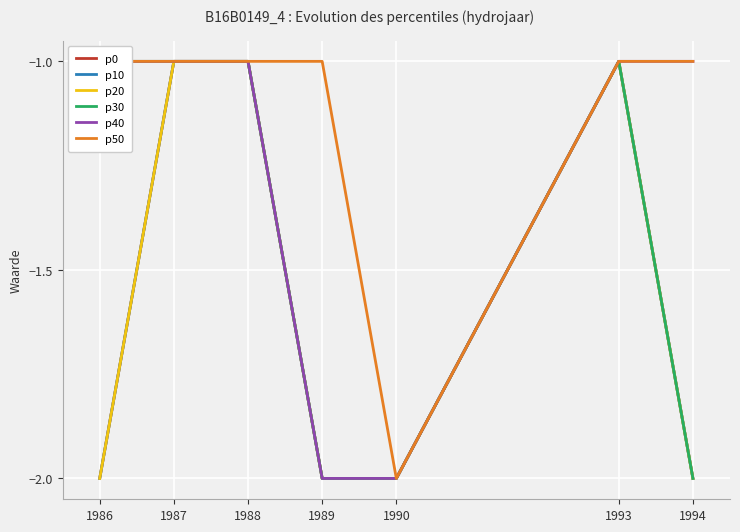

True or false: p50 and p30 intersect in this chart.

False